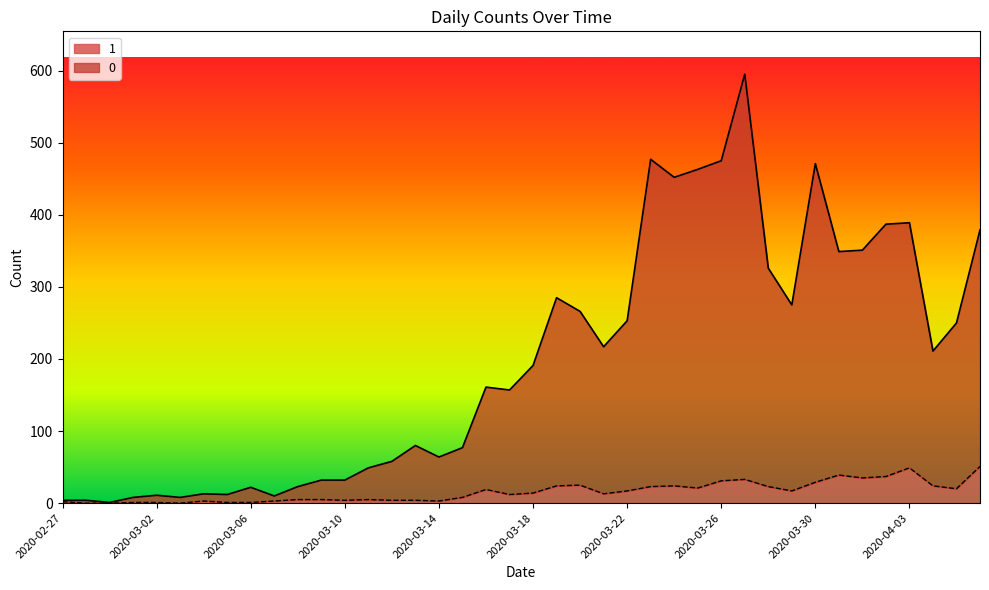

Reading left to right, extract all data points from this chart.

0: 2020-02-27=4	2020-02-28=4	2020-02-29=1	2020-03-01=8	2020-03-02=11	2020-03-03=8	2020-03-04=13	2020-03-05=12	2020-03-06=22	2020-03-07=10	2020-03-08=23	2020-03-09=32	2020-03-10=32	2020-03-11=49	2020-03-12=58	2020-03-13=80	2020-03-14=64	2020-03-15=77	2020-03-16=161	2020-03-17=157	2020-03-18=191	2020-03-19=285	2020-03-20=266	2020-03-21=217	2020-03-22=253	2020-03-23=477	2020-03-24=452	2020-03-25=463	2020-03-26=475	2020-03-27=595	2020-03-28=326	2020-03-29=275	2020-03-30=471	2020-03-31=349	2020-04-01=351	2020-04-02=387	2020-04-03=389	2020-04-04=211	2020-04-05=250	2020-04-06=379
1: 2020-02-27=2	2020-02-28=0	2020-02-29=0	2020-03-01=1	2020-03-02=1	2020-03-03=0	2020-03-04=3	2020-03-05=1	2020-03-06=1	2020-03-07=3	2020-03-08=5	2020-03-09=5	2020-03-10=4	2020-03-11=5	2020-03-12=4	2020-03-13=4	2020-03-14=3	2020-03-15=8	2020-03-16=19	2020-03-17=12	2020-03-18=14	2020-03-19=24	2020-03-20=25	2020-03-21=13	2020-03-22=17	2020-03-23=23	2020-03-24=24	2020-03-25=21	2020-03-26=31	2020-03-27=33	2020-03-28=23	2020-03-29=17	2020-03-30=29	2020-03-31=39	2020-04-01=35	2020-04-02=37	2020-04-03=49	2020-04-04=24	2020-04-05=20	2020-04-06=51